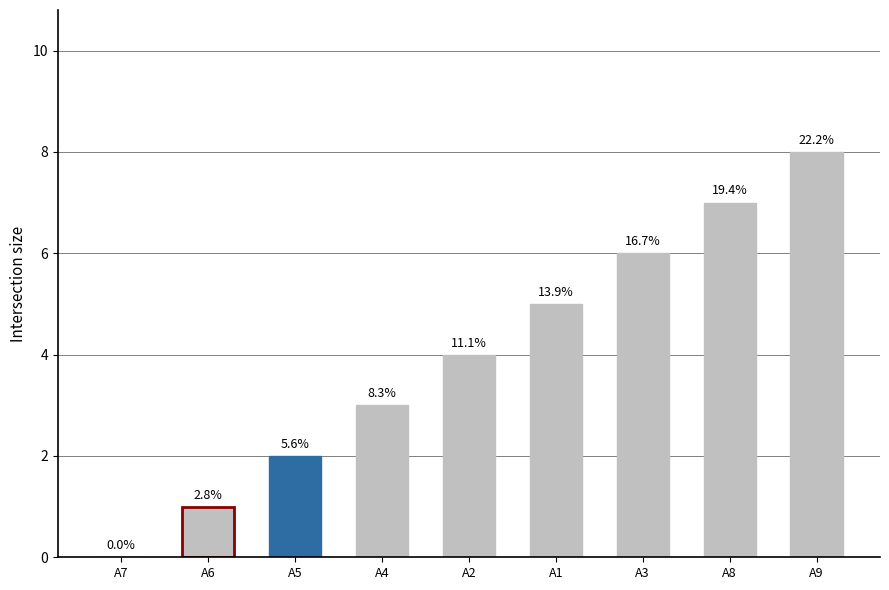

Which label corresponds to the smallest value in the chart?

A7